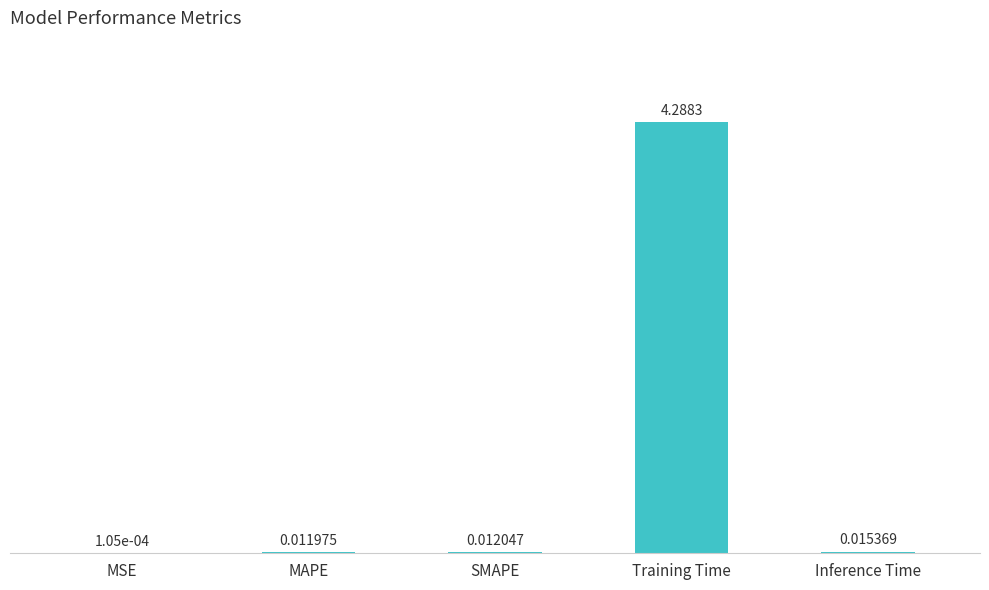

What is the change in value from SMAPE to Training Time?

+4.3